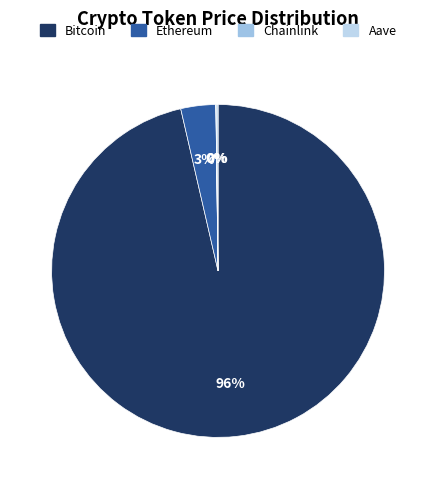

Is it true that Ethereum is 9% of the pie?

False